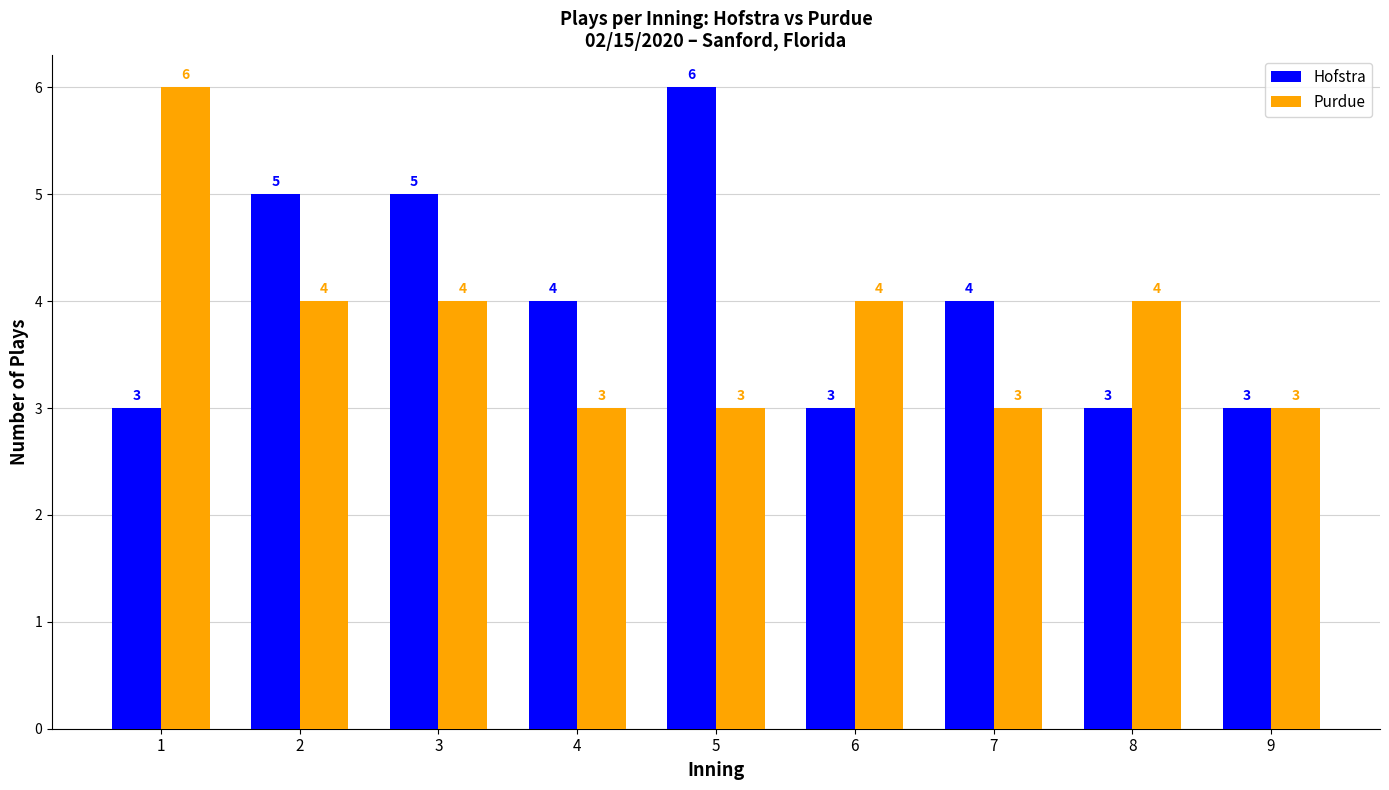

What is the value of the Purdue bar at the 9th from the left?

3